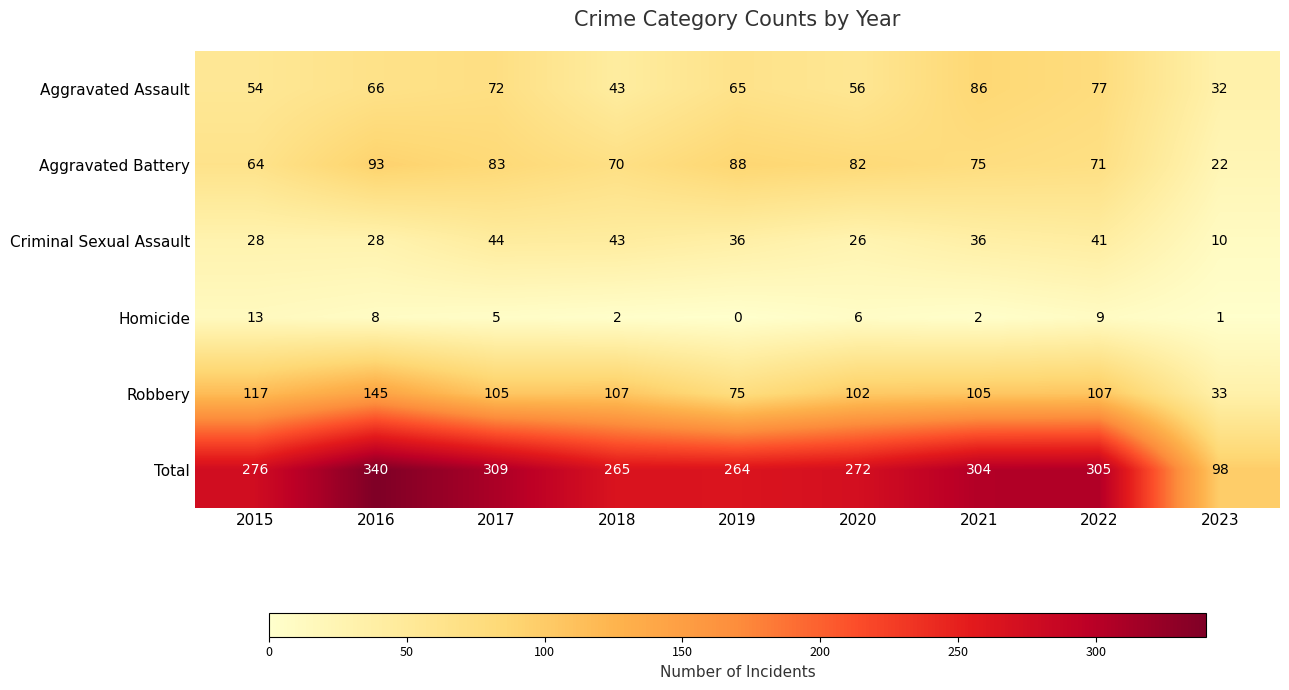

What is the sum of all Aggravated Assault values?

551